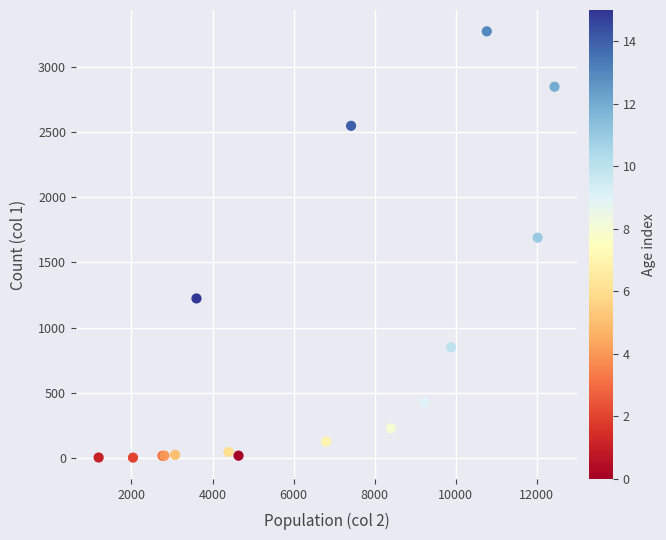

What Y value in the scatter plot is closest to 1638?

1690